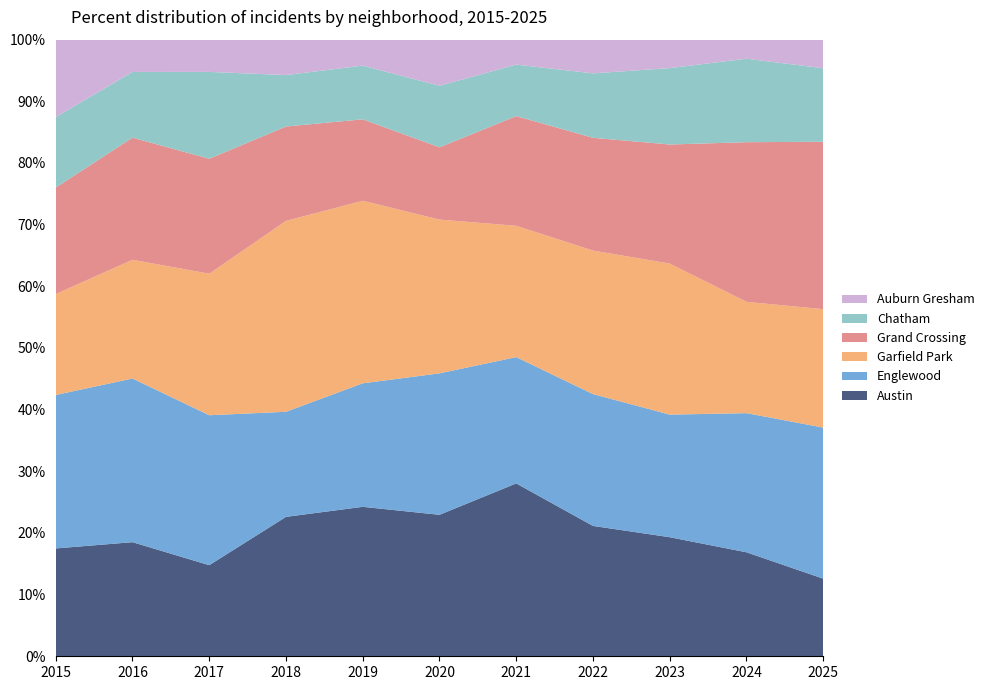

Reading right to left, transcribe all the data shown in this chart.

Austin: 2025=19	2024=71	2023=67	2022=89	2021=104	2020=92	2019=167	2018=130	2017=65	2016=99	2015=78
Englewood: 2025=37	2024=95	2023=69	2022=90	2021=76	2020=92	2019=138	2018=98	2017=107	2016=142	2015=111
Garfield Park: 2025=29	2024=76	2023=85	2022=98	2021=79	2020=100	2019=204	2018=178	2017=101	2016=103	2015=73
Grand Crossing: 2025=41	2024=109	2023=67	2022=77	2021=66	2020=47	2019=91	2018=88	2017=82	2016=106	2015=77
Chatham: 2025=18	2024=57	2023=43	2022=44	2021=31	2020=40	2019=60	2018=48	2017=62	2016=57	2015=51
Auburn Gresham: 2025=7	2024=13	2023=16	2022=23	2021=15	2020=30	2019=29	2018=33	2017=23	2016=28	2015=56